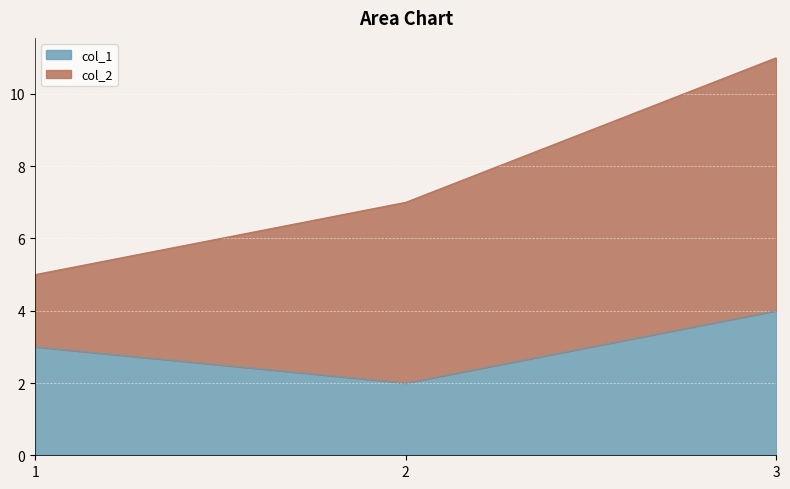

What is the smallest value displayed?

2